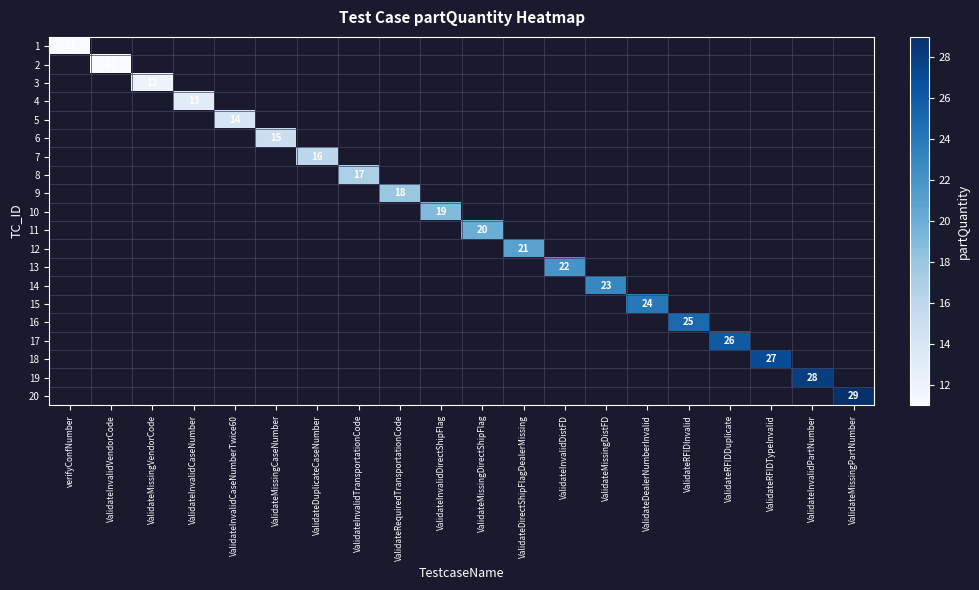

Count the number of categories in the chart.

20